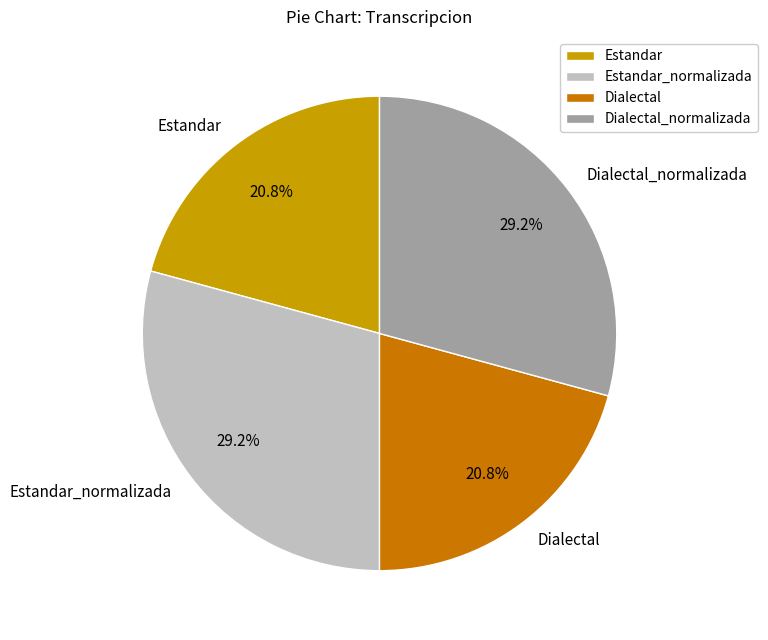

To the nearest percent, what is the average slice percentage?

25%